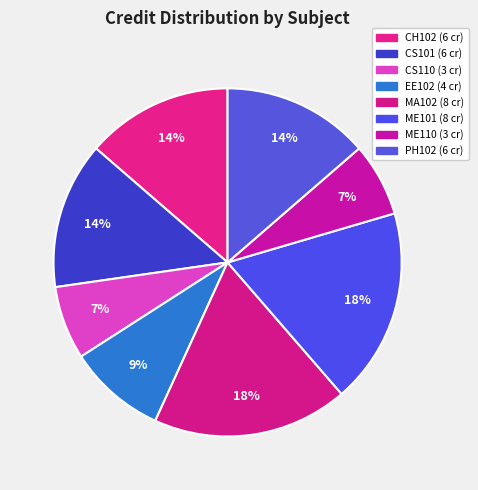

Approximately how many times larger is the value at EE102 compared to ME101?

0.5